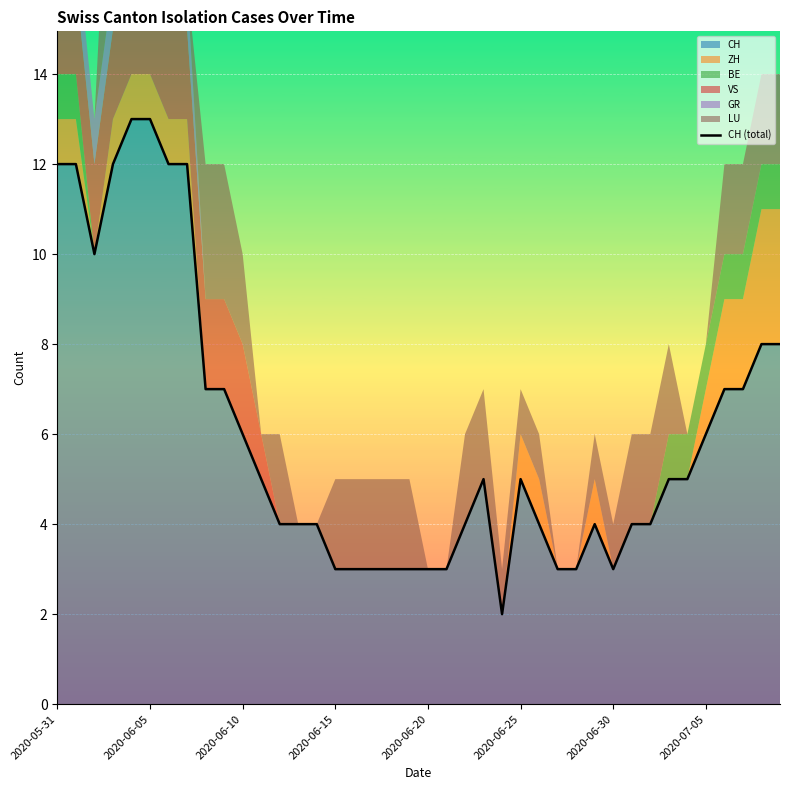

Where is the data nearest to the value 7?

8